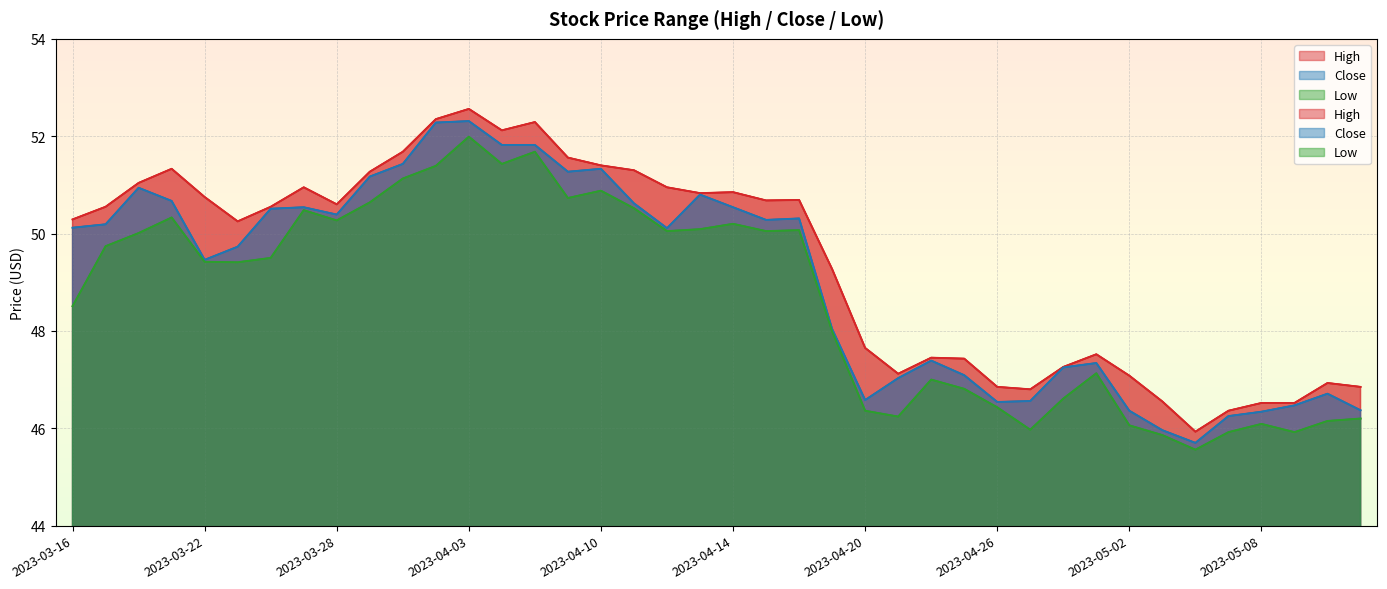

True or false: Low has a value of 50.0 at 2023-04-17.

True